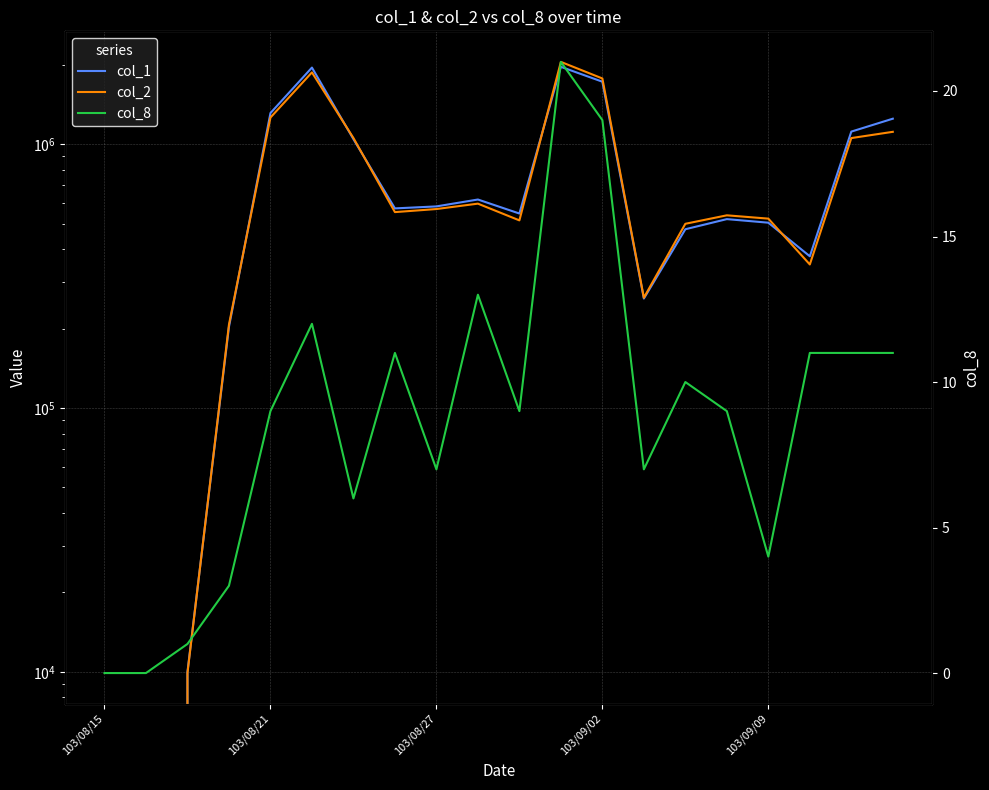

How many values in col_2 are above zero?

18